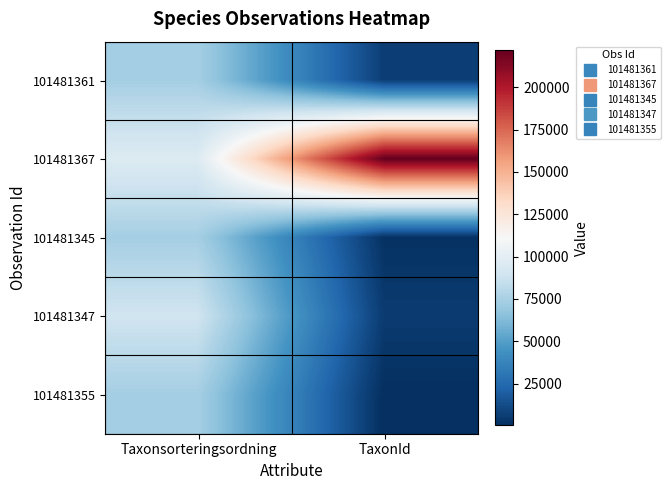

What is the greatest value displayed?

221952